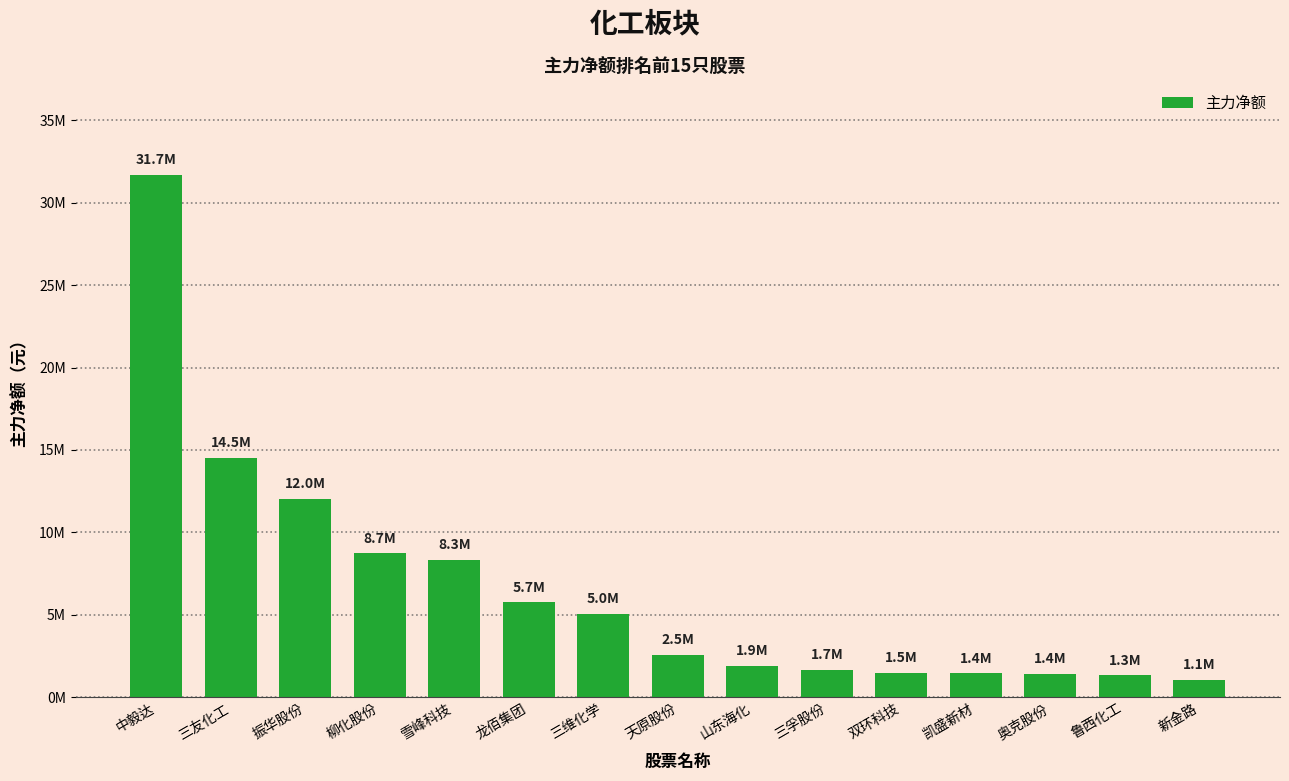

What is the difference between the values at 三友化工 and 新金路?

13424723